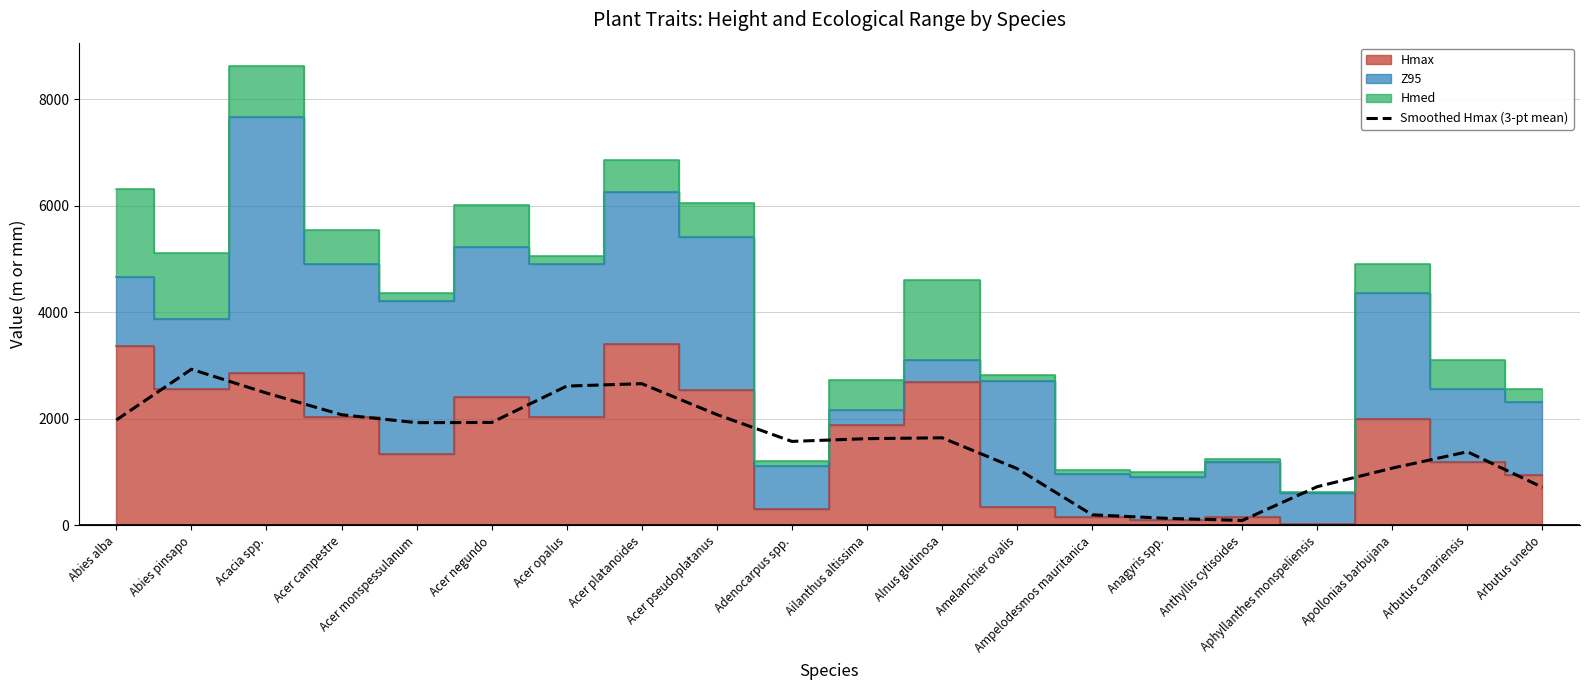

Reading left to right, list all the values displayed in this chart.

1980.3	2932.3	2485.7	2078.7	1930.0	1933.3	2616.7	2662.0	2082.0	1578.0	1629.3	1646.0	1066.7	200.0	133.3	93.3	727.7	1076.3	1383.0	715.3